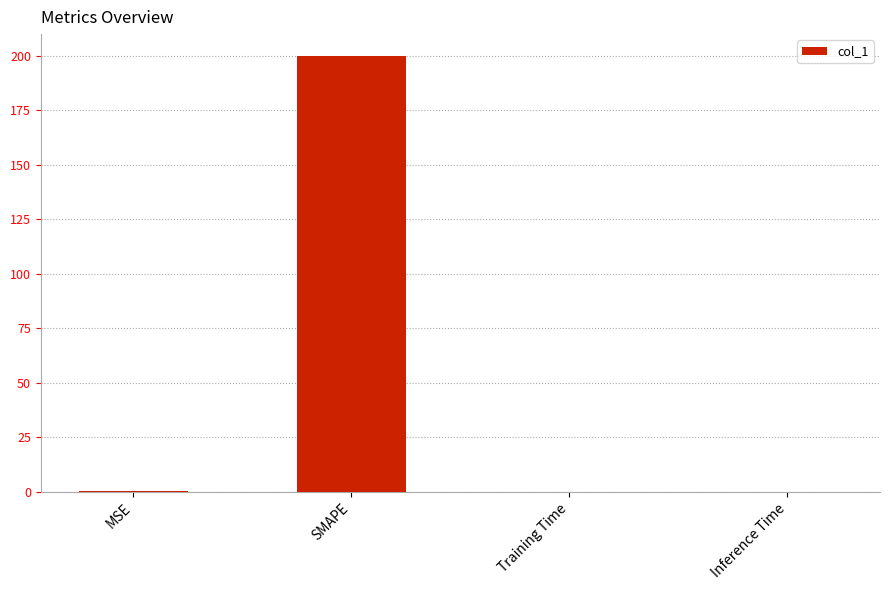

What is the greatest value displayed?

200.0